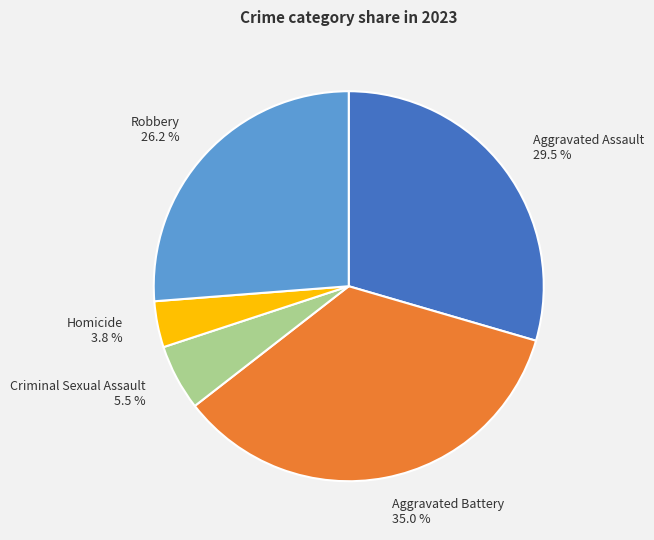

Between Aggravated Battery and Robbery, which is larger?

Aggravated Battery